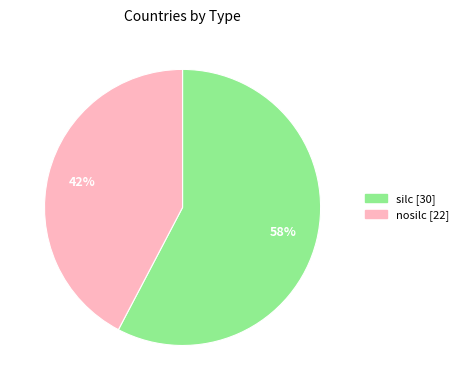

True or false: nosilc accounts for 42% of the total.

True